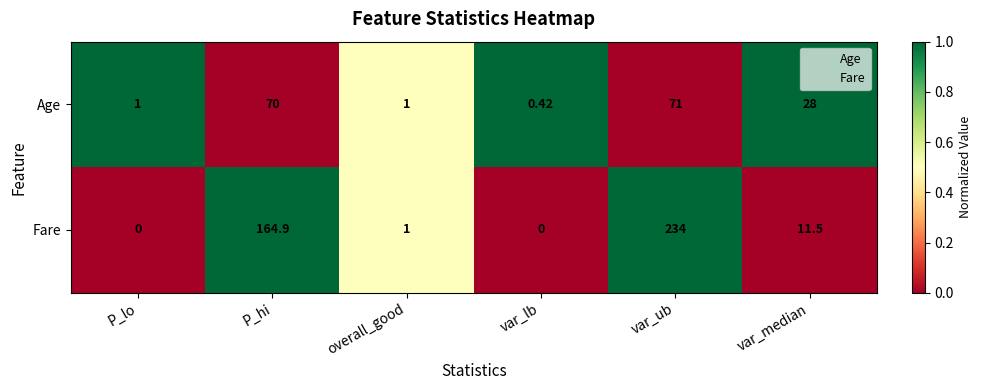

List the series in order of their overall mean, highest first.

Fare, Age